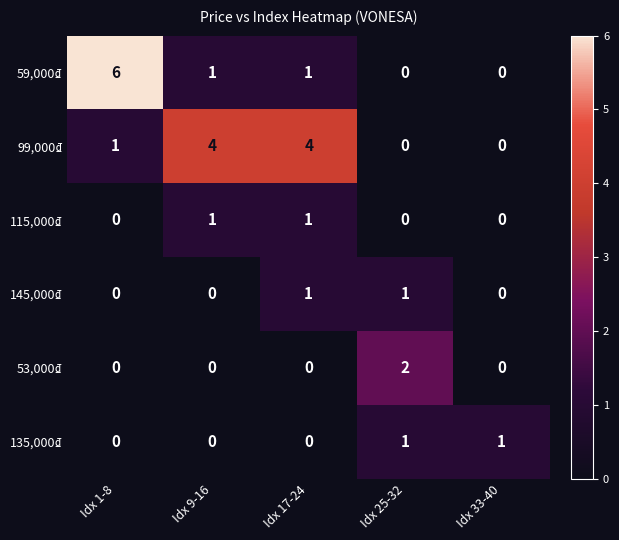

Reading left to right, what are all the values shown in this chart?

59,000₫: 6	1	1	0	0
99,000₫: 1	4	4	0	0
115,000₫: 0	1	1	0	0
145,000₫: 0	0	1	1	0
53,000₫: 0	0	0	2	0
135,000₫: 0	0	0	1	1